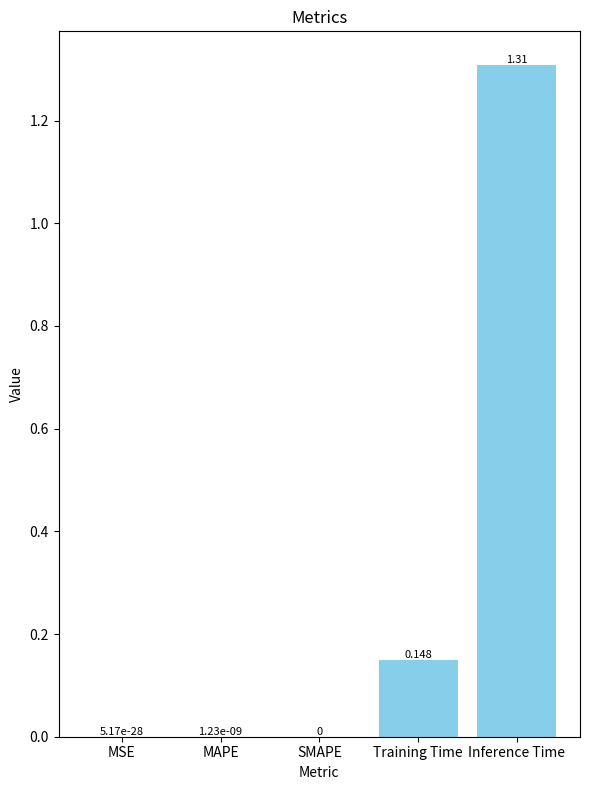

Which label corresponds to the largest value in the chart?

Inference Time